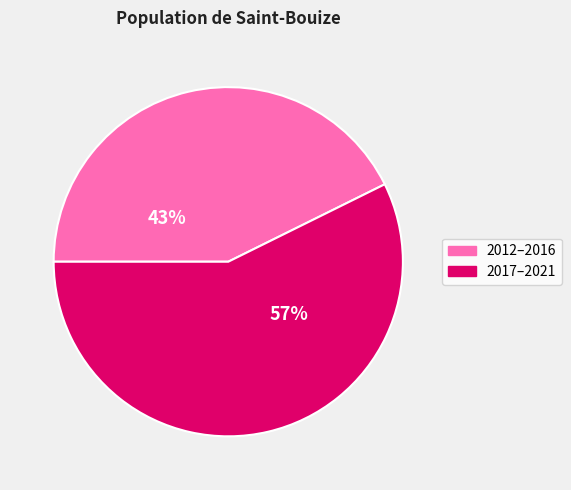

Is there a majority slice in this chart?

Yes